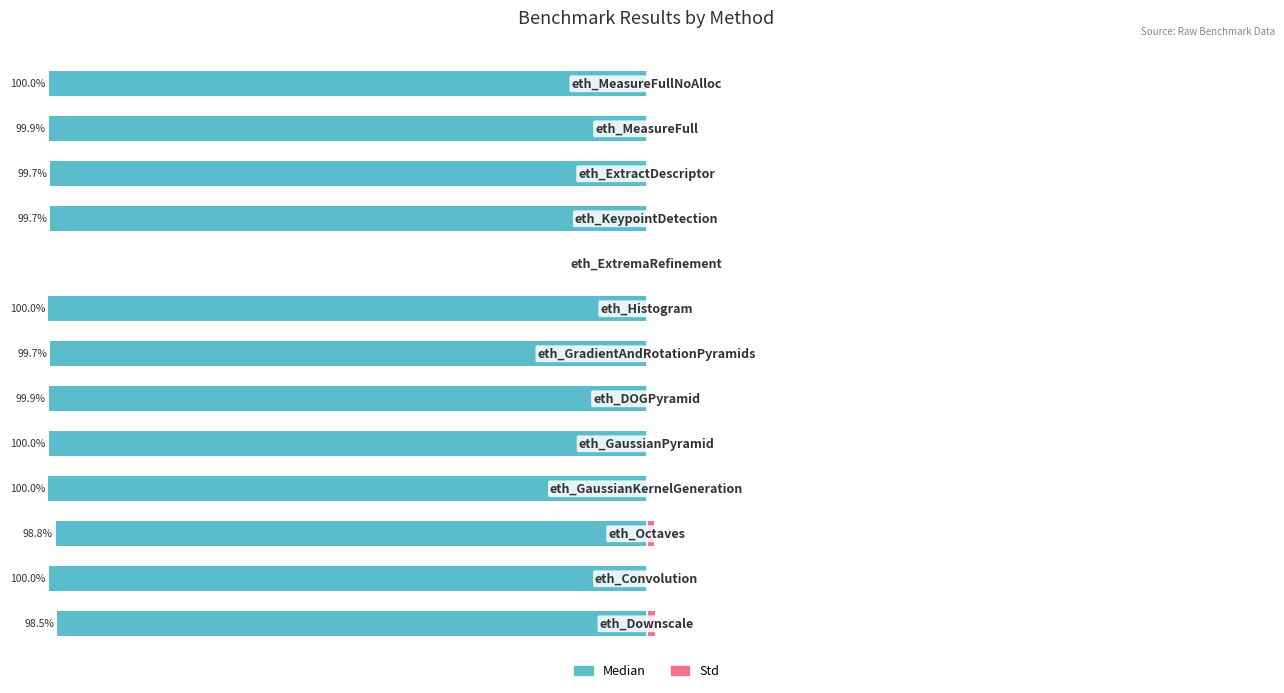

How many series are shown in this chart?

2